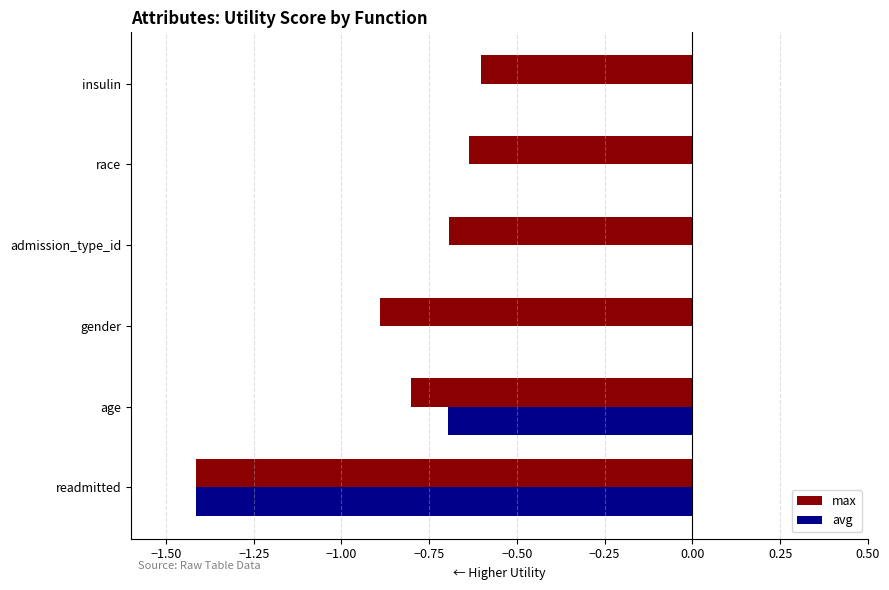

Between age and insulin, which series saw the biggest shift?

avg